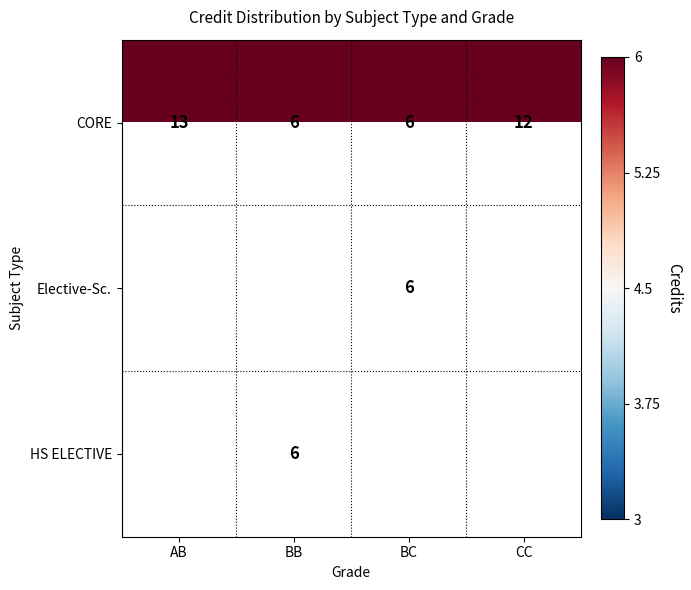

Is it true that HS ELECTIVE equals 6 at BB?

True